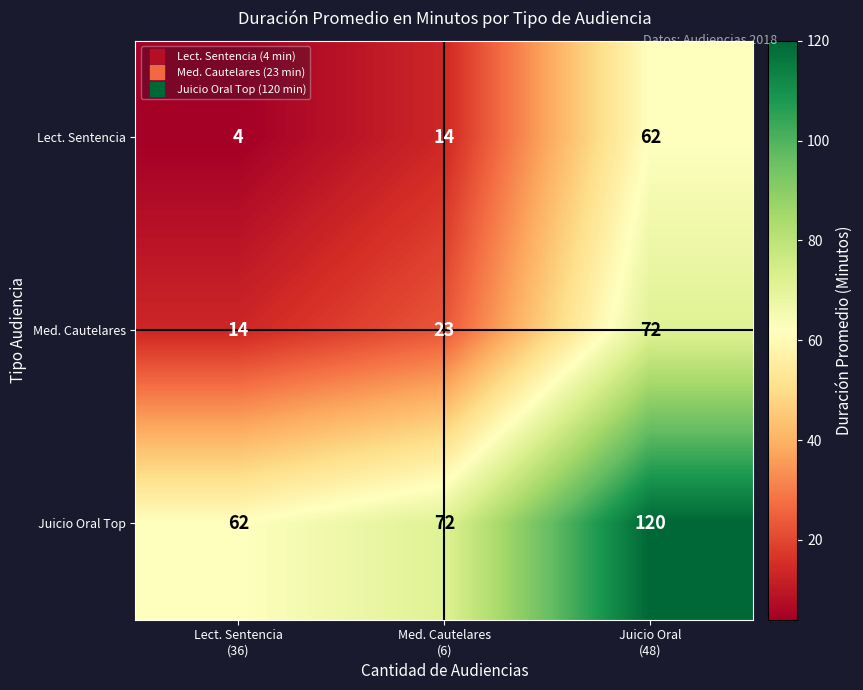

What is the sum of all Lect. Sentencia values?

80